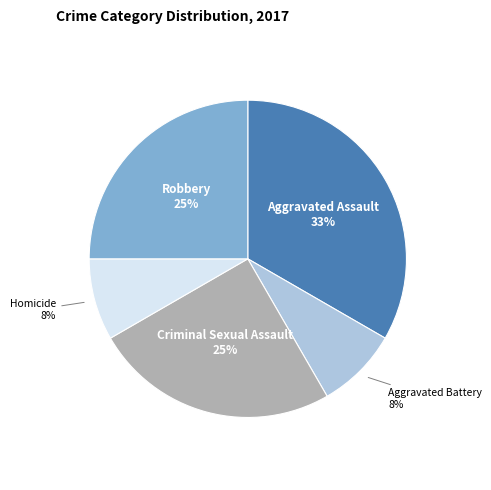

Does any single category account for the majority?

No